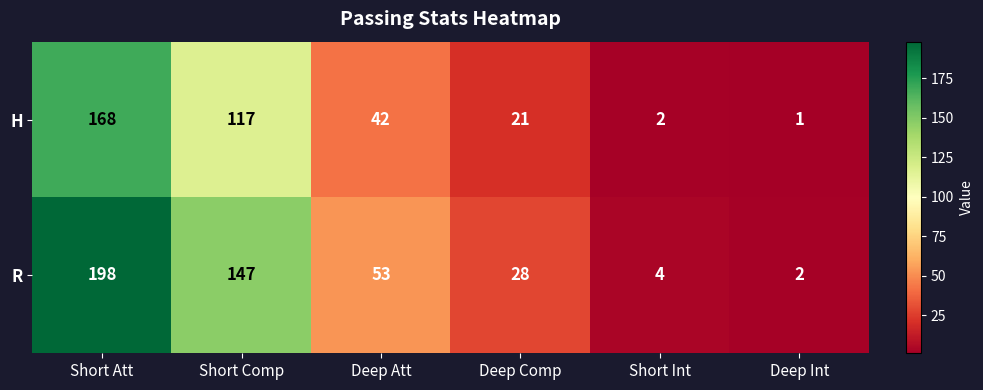

List the series in order of their overall mean, highest first.

R, H